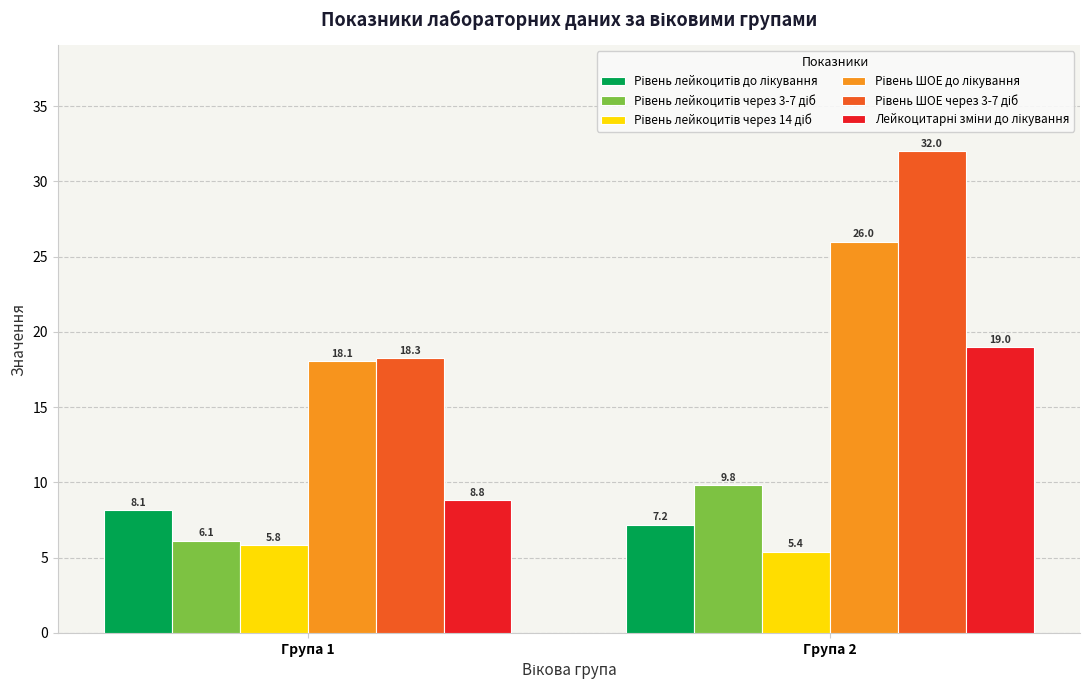

What is the difference between the highest and lowest values at Група 2?

26.6